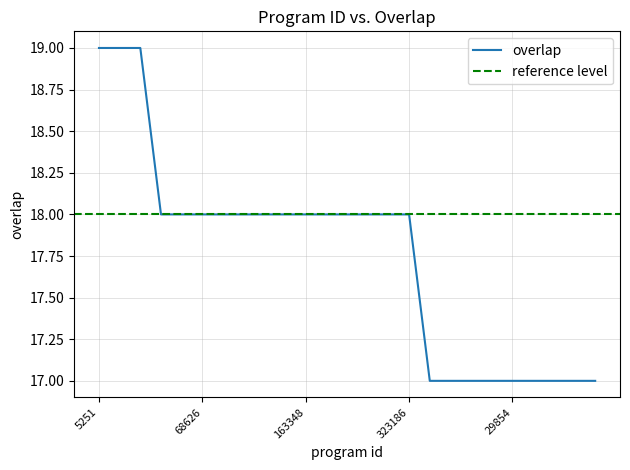

Reading left to right, transcribe all the data shown in this chart.

19	19	19	18	18	18	18	18	18	18	18	18	18	18	18	18	17	17	17	17	17	17	17	17	17